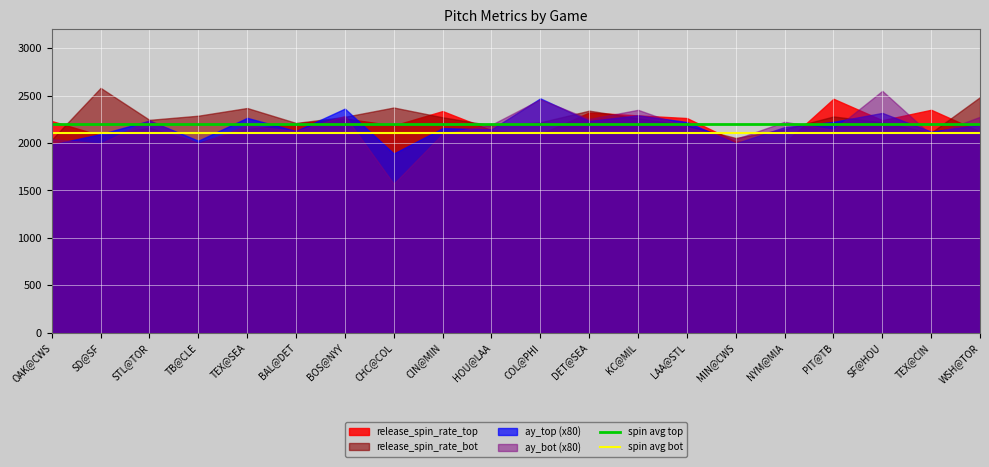

The spin avg bot series shows 2100 at OAK@CWS. True or false?

True